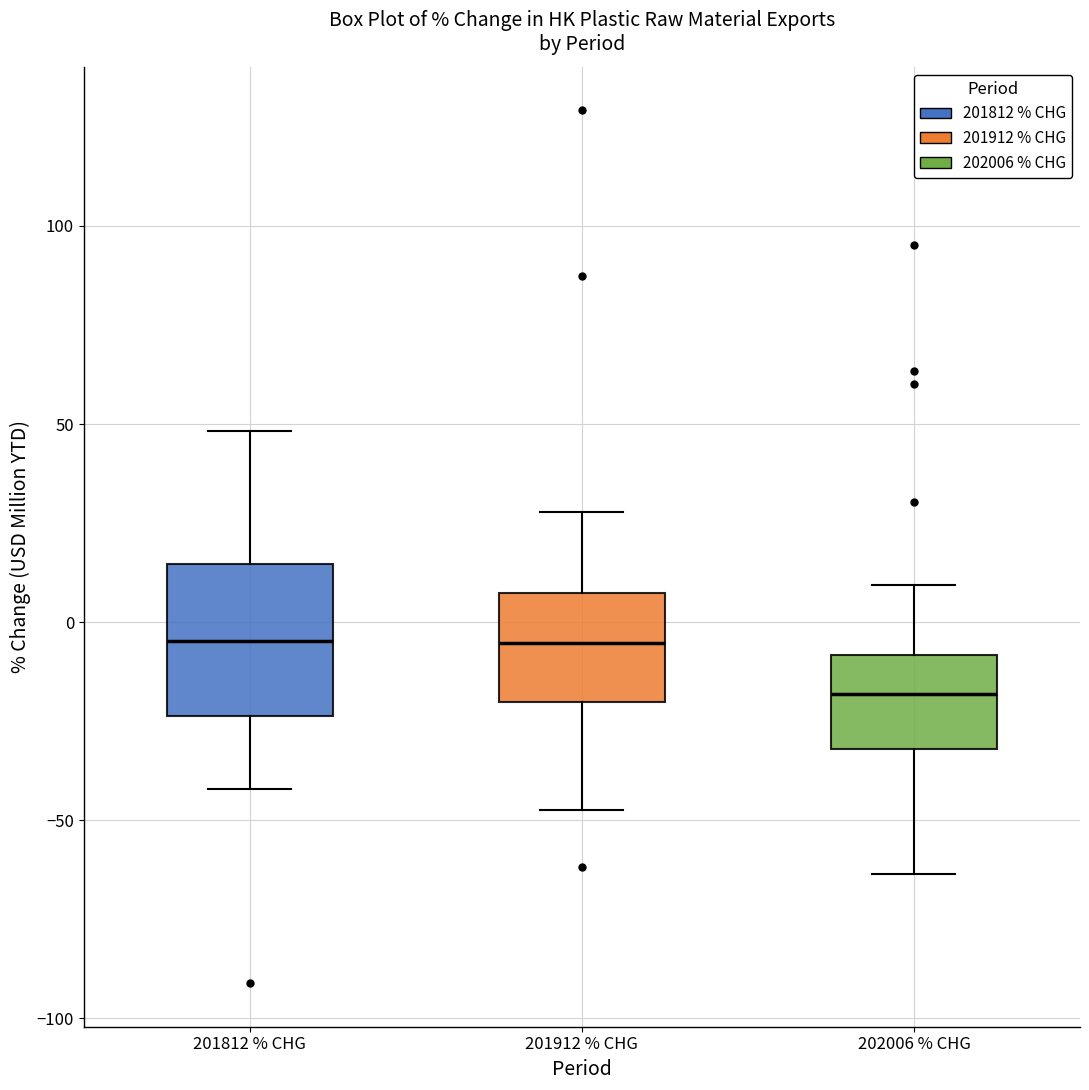

Reading left to right, read every box against the y-axis: the position of its median line, the range the box covers, and the ends of its whiskers. The values are not printed on the chart, so give them approximately, as read against the axis.

201812 % CHG: median -5, box -25 to 15, whiskers -40 to 50
201912 % CHG: median -5, box -20 to 5, whiskers -45 to 30
202006 % CHG: median -20, box -30 to -10, whiskers -65 to 10